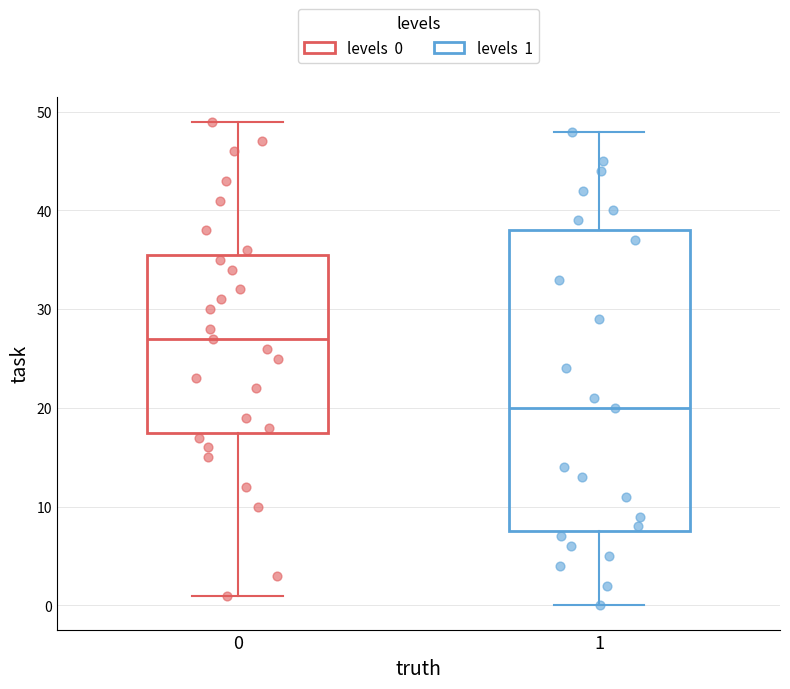

Reading left to right, read every box against the y-axis: the position of its median line, the range the box covers, and the ends of its whiskers. The values are not printed on the chart, so give them approximately, as read against the axis.

0: median 27, box 18 to 36, whiskers 1 to 49
1: median 20, box 8 to 38, whiskers 0 to 48